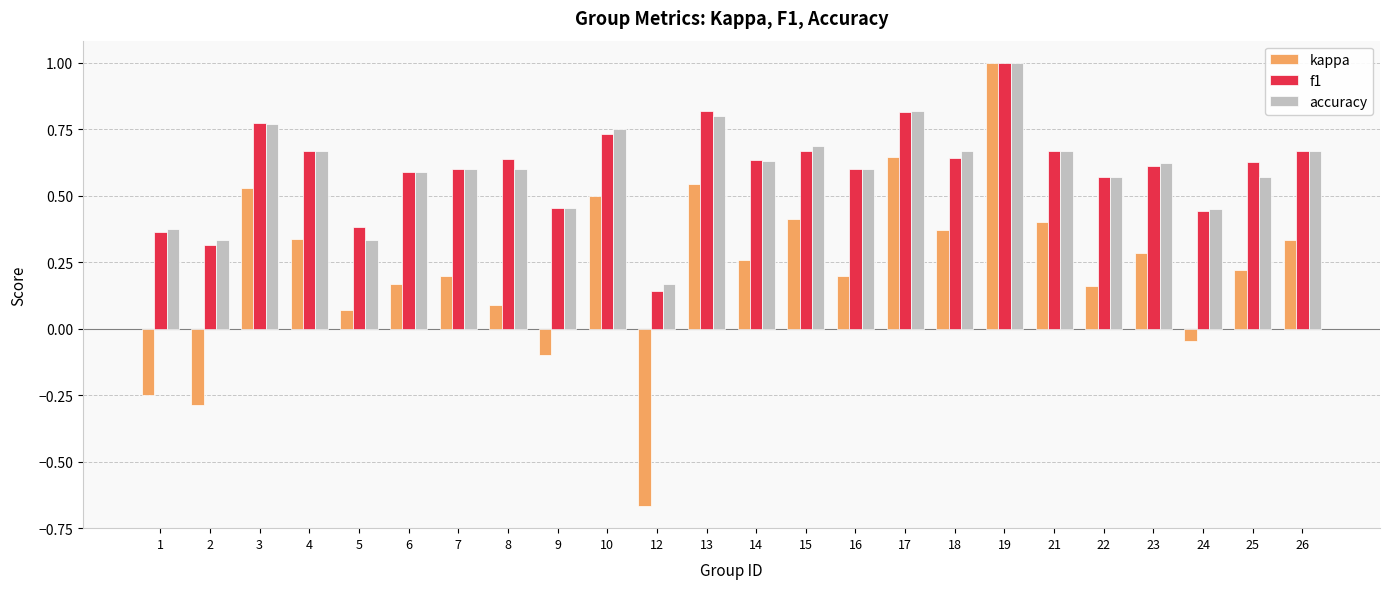

Which category has the lowest value across all series?

12